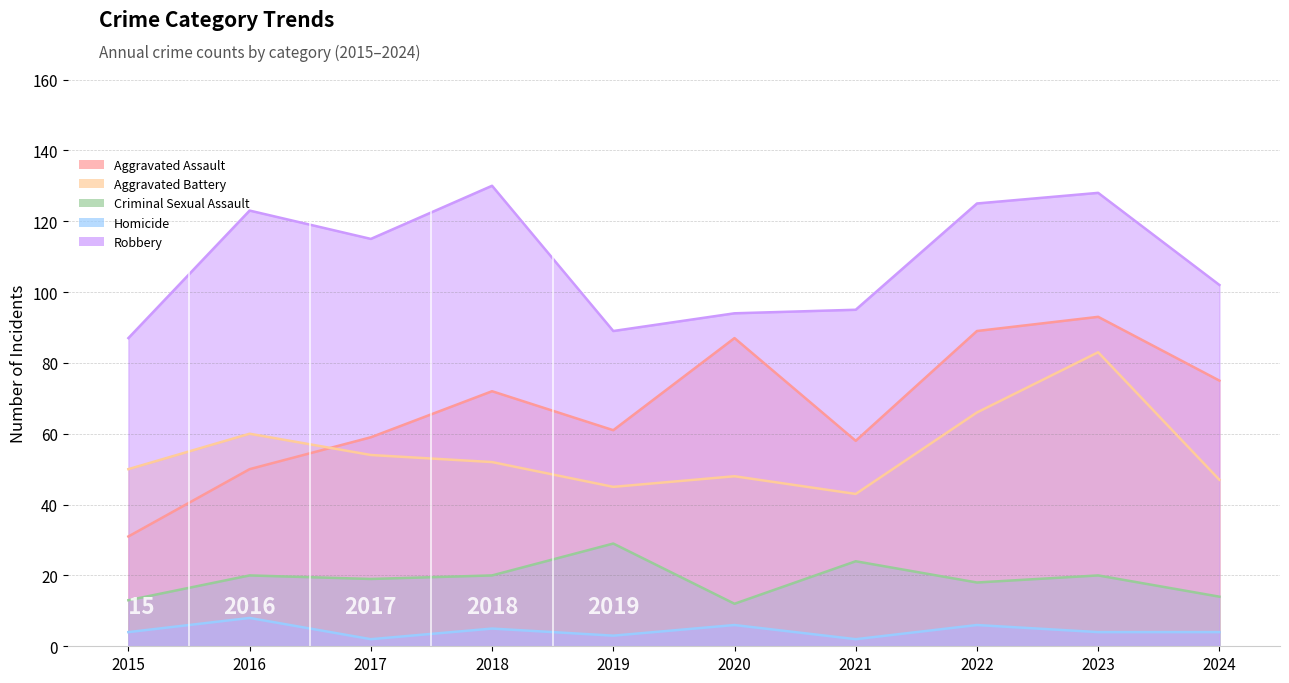

The Homicide series shows 4 at 2024. True or false?

True